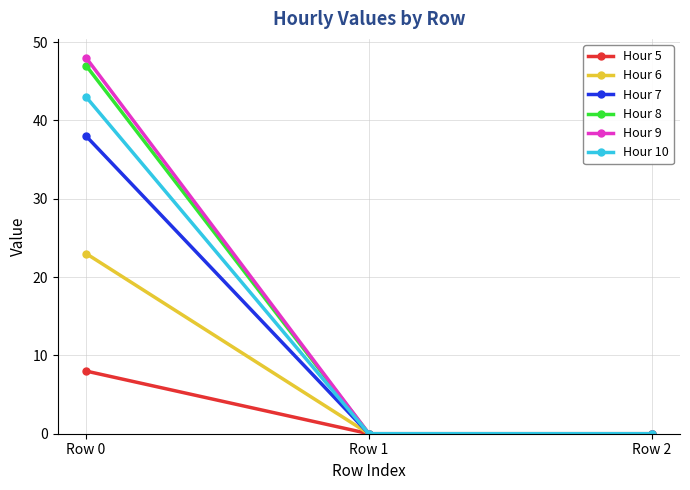

What is the spread (max minus min) of values at Row 0?

40.0